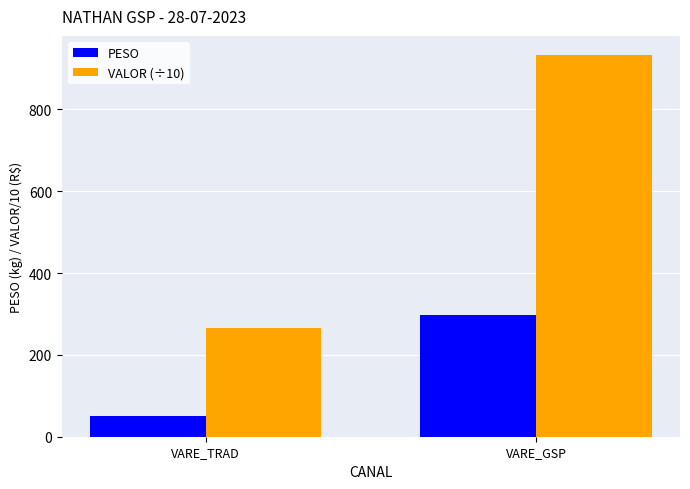

What is the average value of the PESO series?

173.7